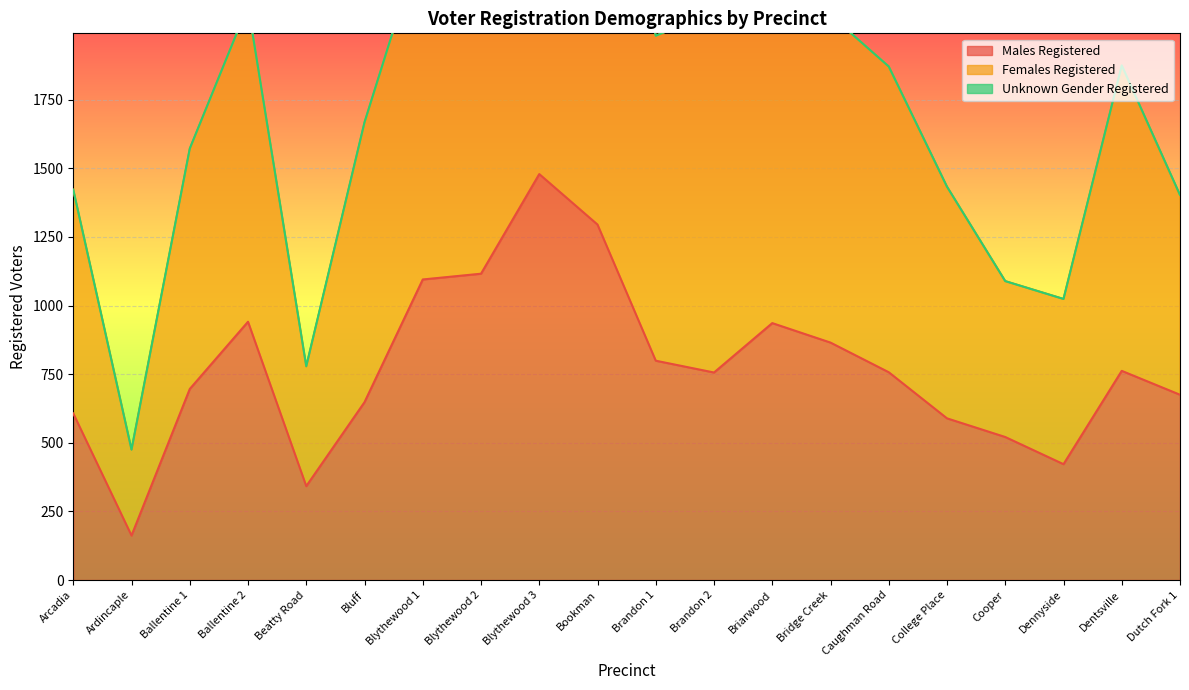

True or false: Males Registered and Females Registered cross at least once.

False